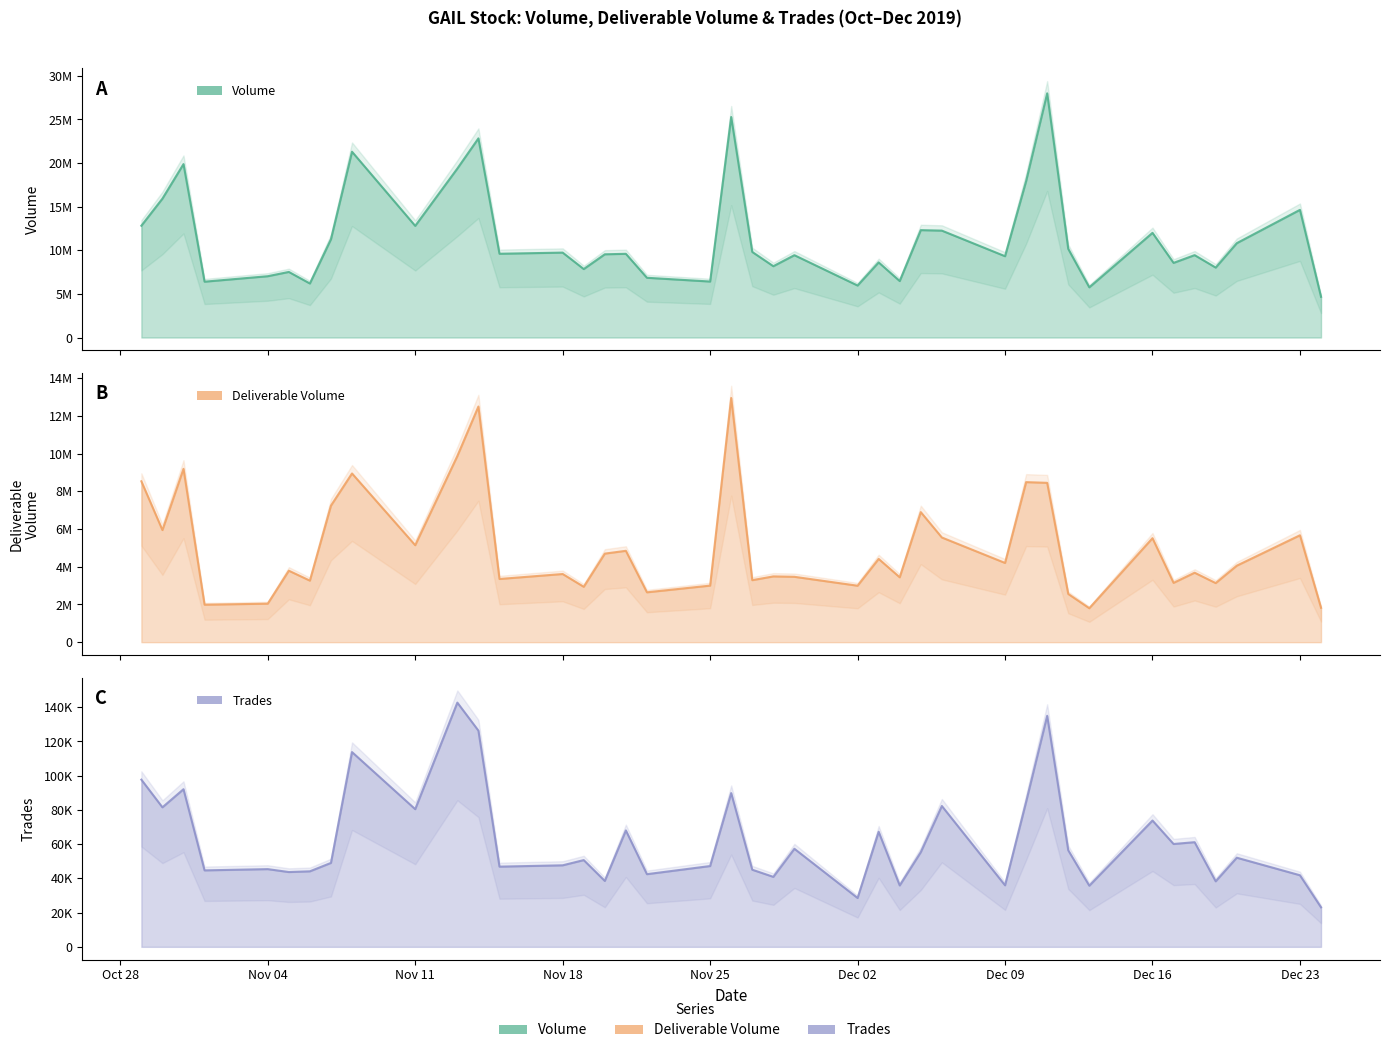

Reading left to right, list all the values displayed in this chart.

Volume: 12817648	15923937	19882917	6401816	7028979	7519917	6194082	11264143	21300806	12800817	19372452	22833339	9604176	9735179	7848669	9542169	9596989	6850221	6419808	25282027	9810571	8177000	9439278	5961306	8613500	6473150	12312213	12255623	9321139	17923796	28000003	10163858	5753924	12001210	8558386	9445724	8018905	10814623	14636910	4667059
Deliverable Volume: 8527757	5942773	9188305	1986744	2041804	3789170	3262421	7237879	8943911	5140304	9867807	12491619	3350334	3613555	2936257	4694500	4843297	2643922	2998815	12946118	3287549	3487055	3465942	2993373	4414633	3439619	6894498	5549342	4200410	8484063	8446905	2556752	1799680	5512756	3145151	3682500	3133029	4054575	5667423	1823374
Trades: 97691	81531	92111	44681	45415	43707	44131	49044	113804	80443	142712	126331	46868	47643	50693	38517	68031	42464	47218	89845	45061	40895	57305	28547	67251	35871	55325	82306	35958	84687	135019	56417	35726	73815	60097	61157	38296	52090	41831	23084